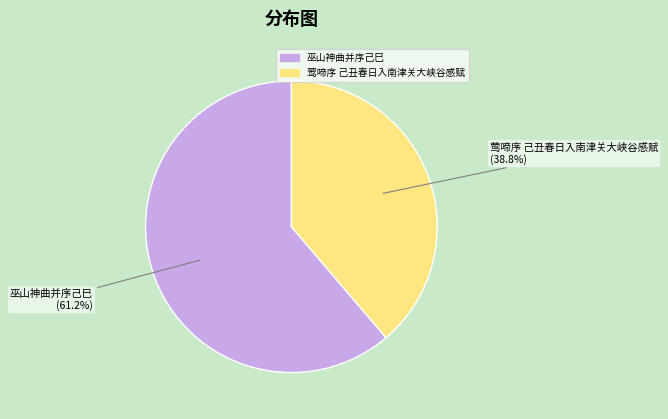

Count the number of slices in the pie.

2